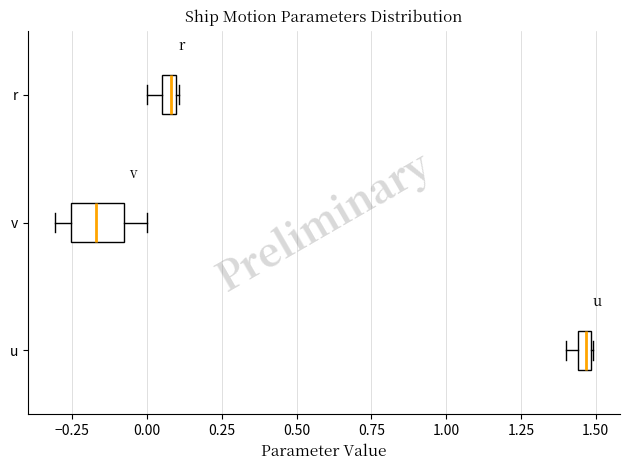

Which box is the widest, from its left edge to its right edge?

v